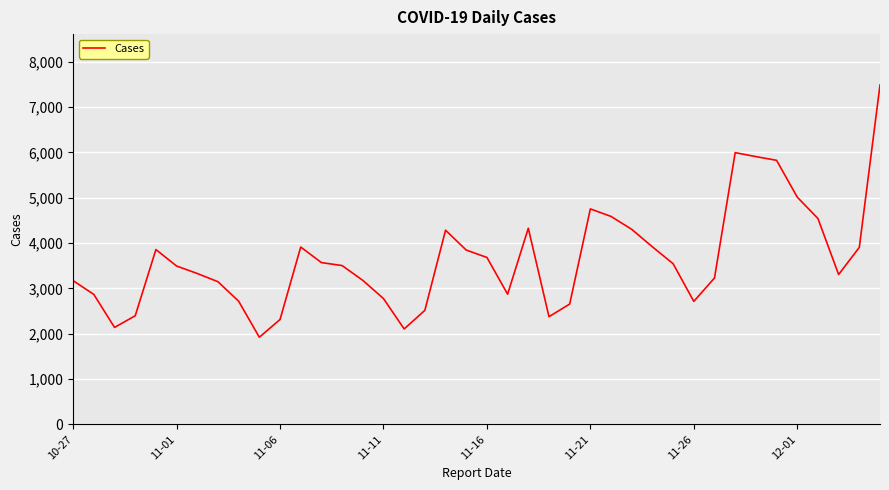

What is the maximum value shown in the chart?

7487